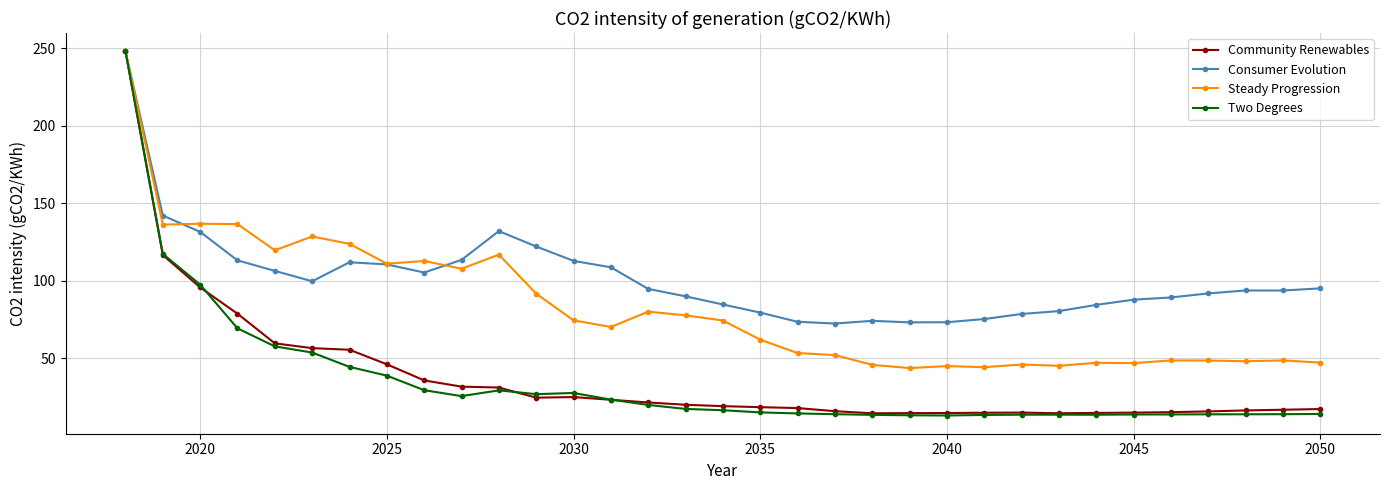

What is the value of the Consumer Evolution point at the 10th from the left?

113.3